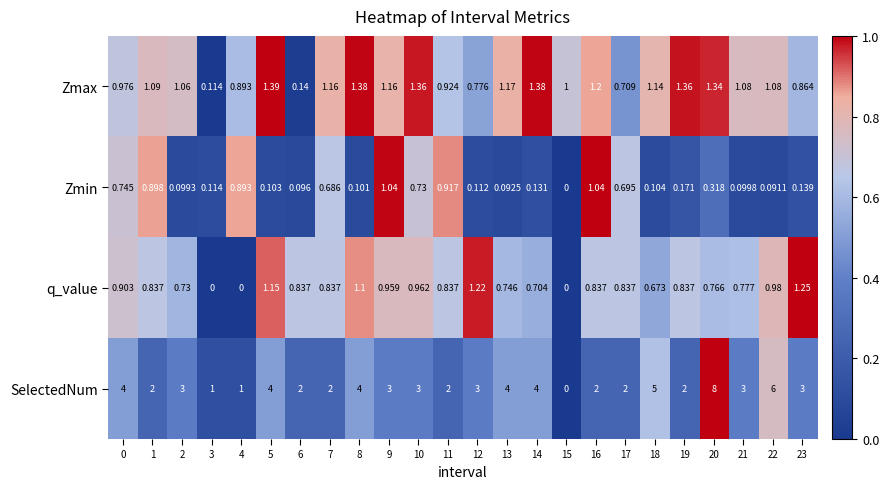

Between 4 and 6, which series saw the biggest shift?

SelectedNum